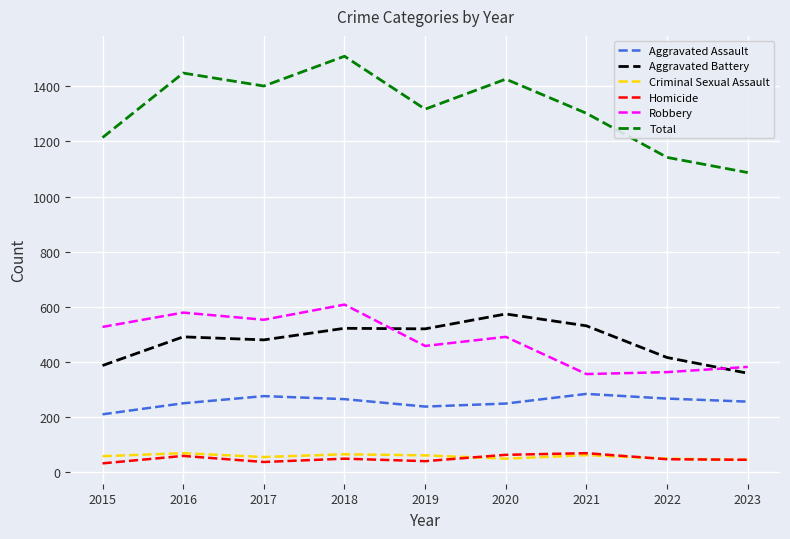

True or false: Aggravated Assault has a value of 421 at 2017.

False